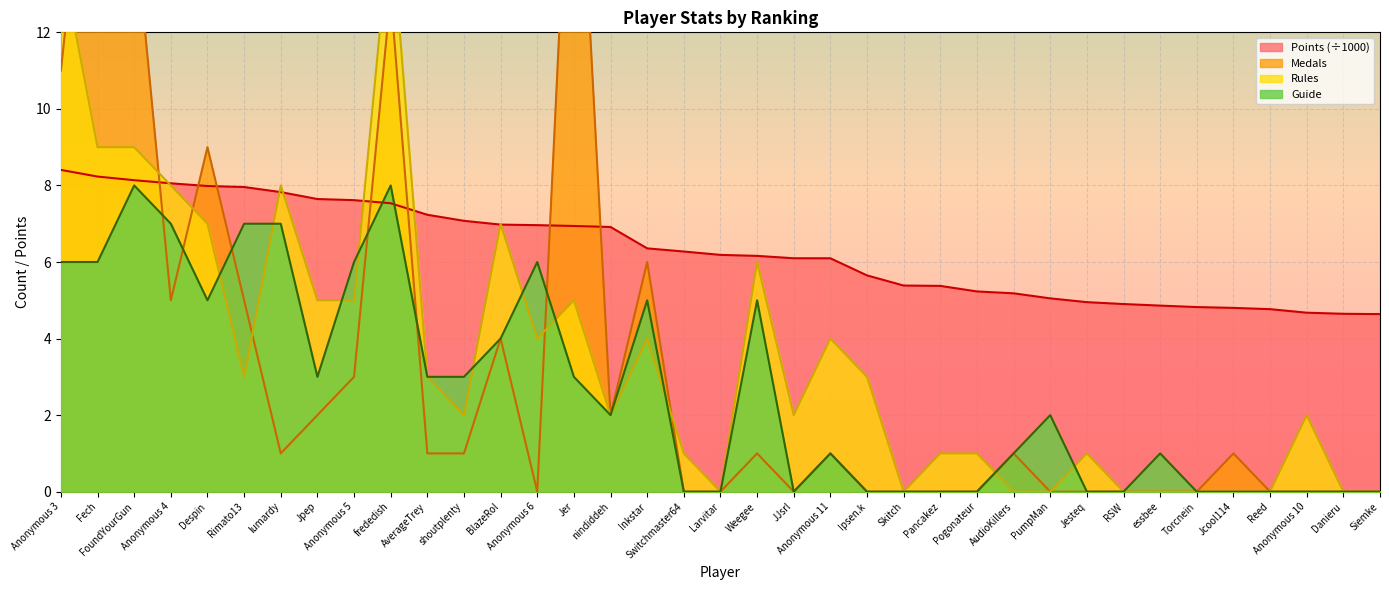

How many intersections are there between Guide and Rules?

10